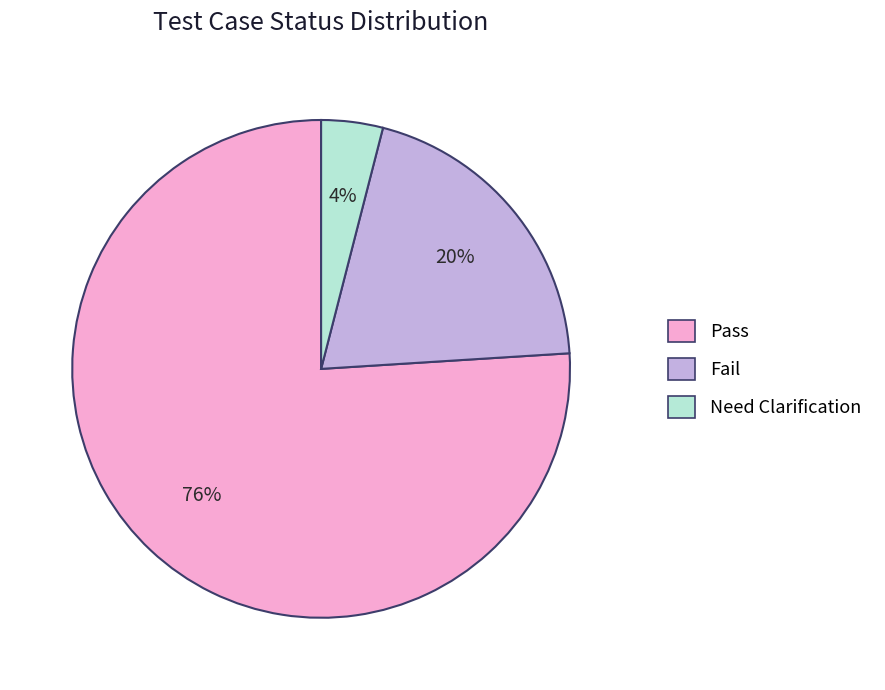

Which slice is the smallest?

Need Clarification